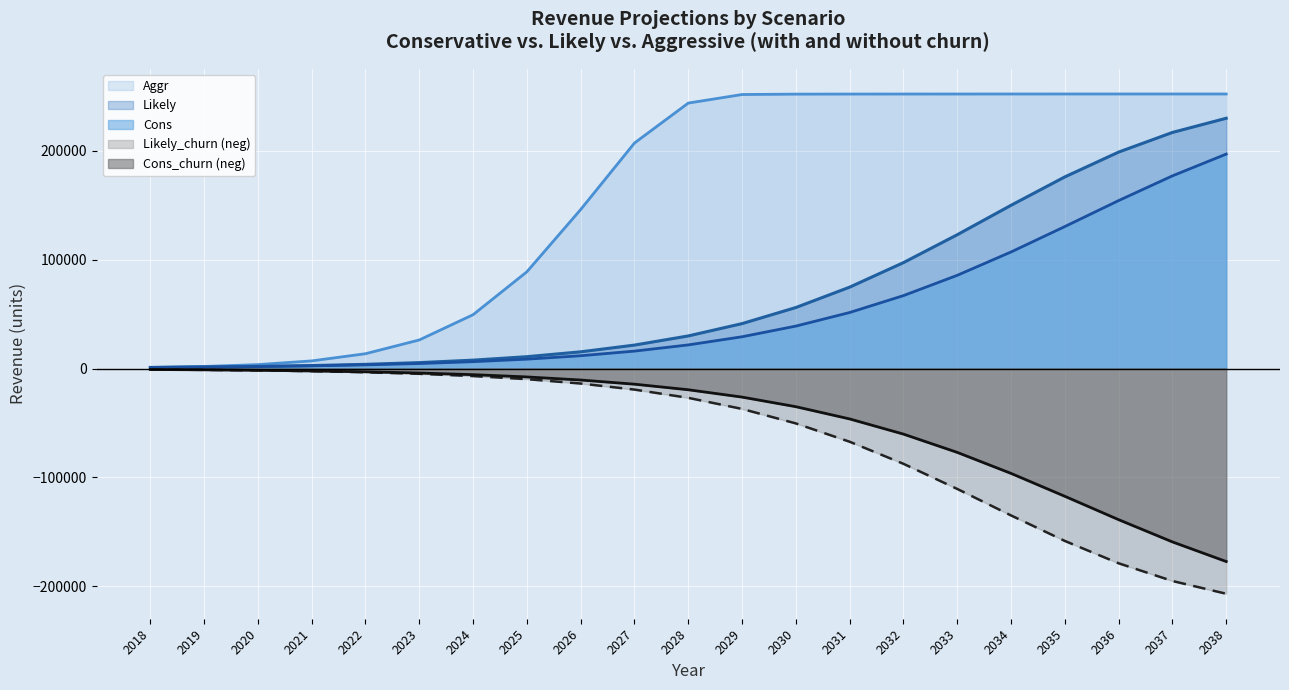

How many values in the Cons_churn series are below -19488?

10